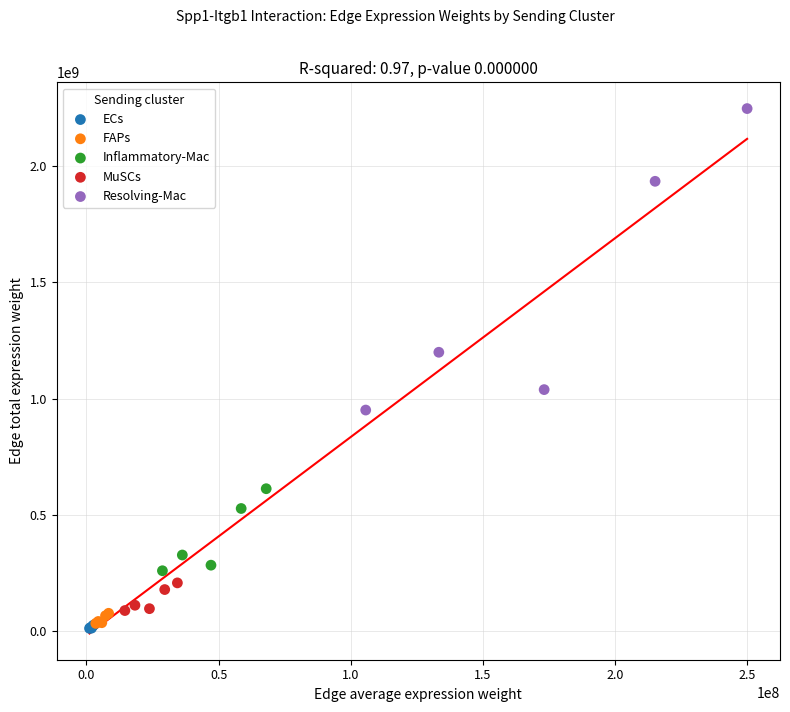

Which series reaches the maximum Y coordinate?

Resolving-Mac